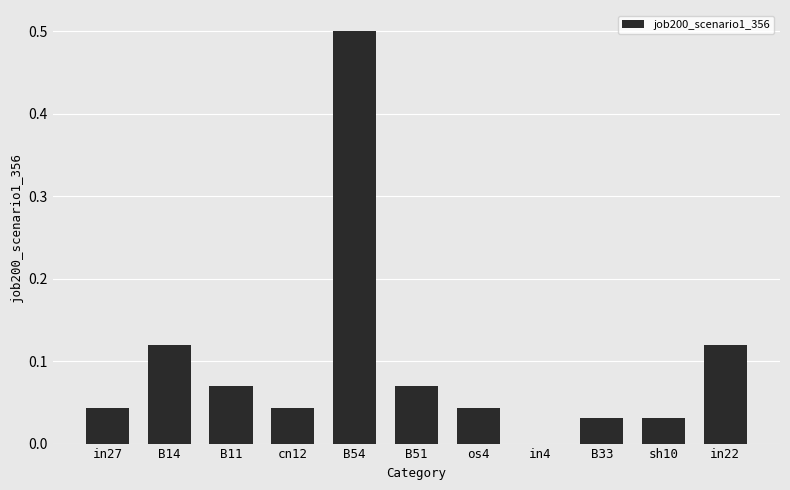

What is the change in value from sh10 to in22?

+0.1